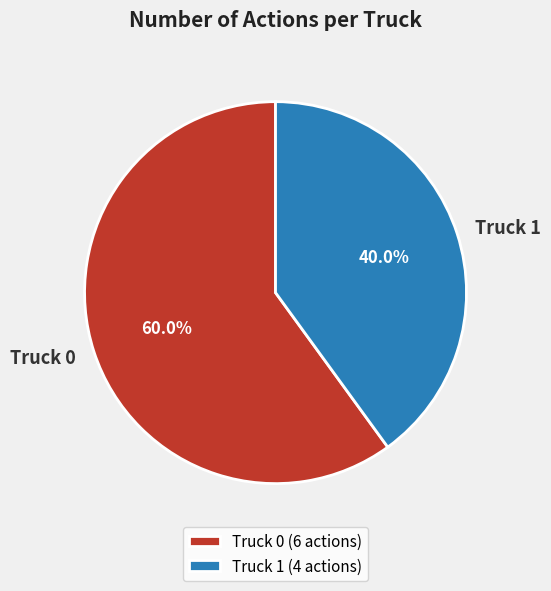

True or false: Truck 1 accounts for 33% of the total.

False